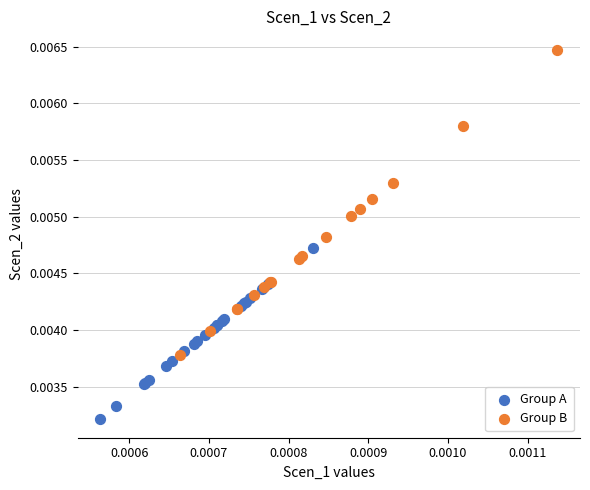

Which series contains the highest Y value?

Group B